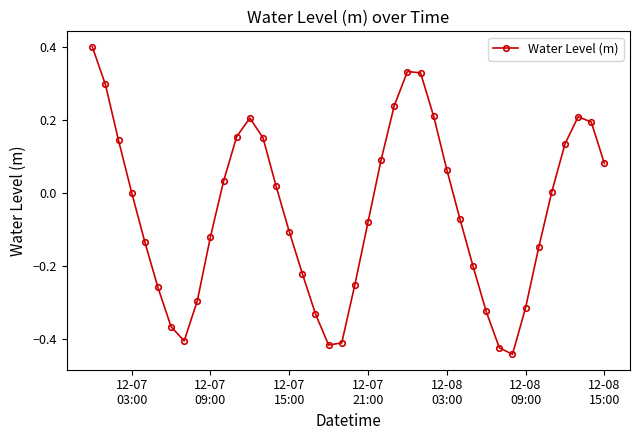

What is the maximum value shown in the chart?

0.4